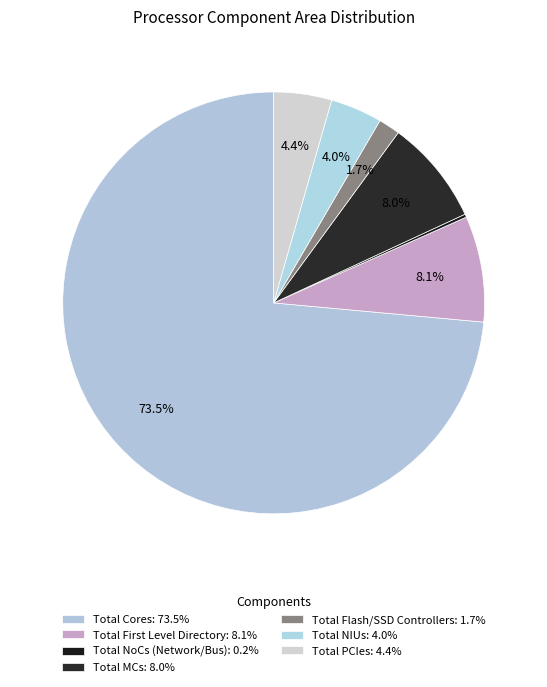

Does Total NoCs (Network/Bus) account for over 50% of the chart?

No